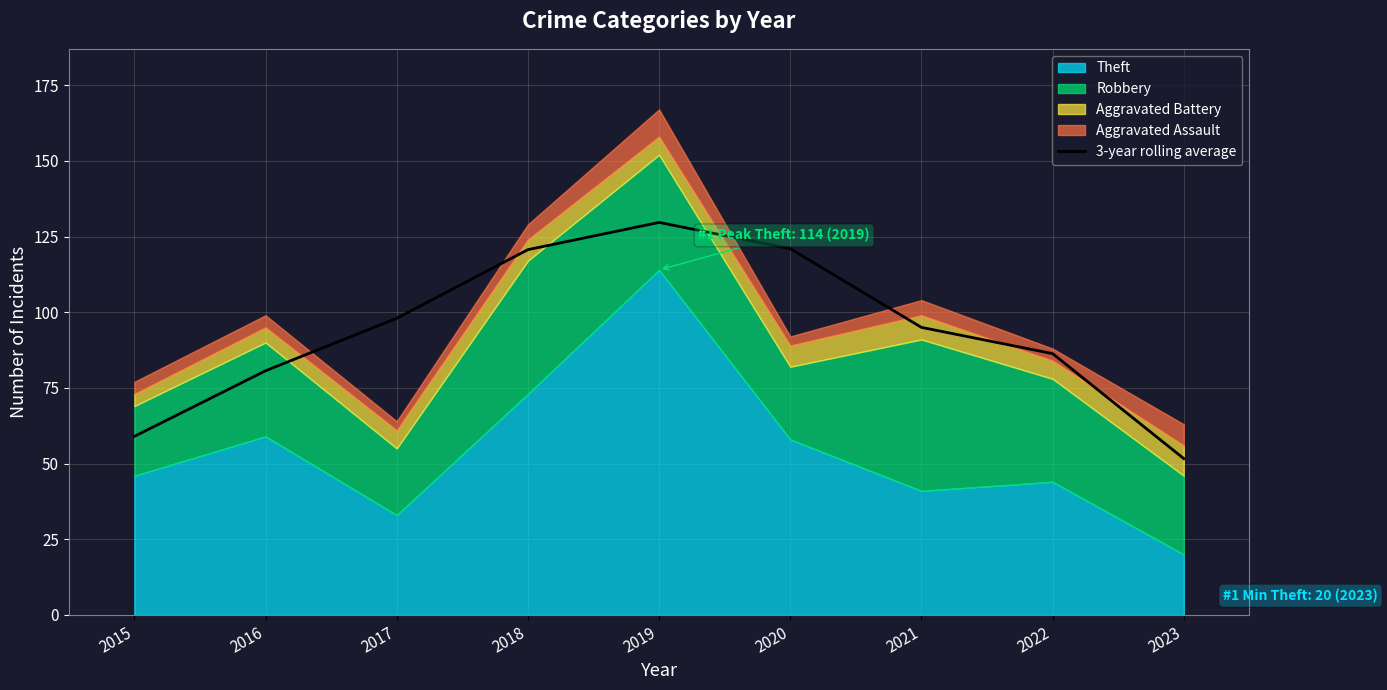

What is the value of the 5th point from the left?

129.7